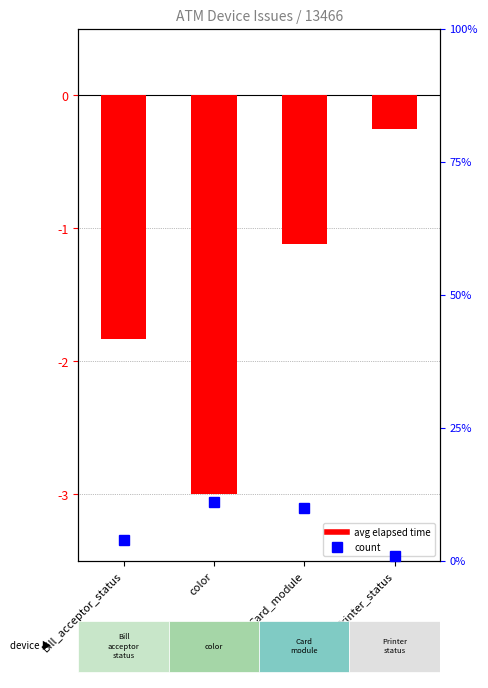

What is the difference between the maximum and minimum values?

2.7